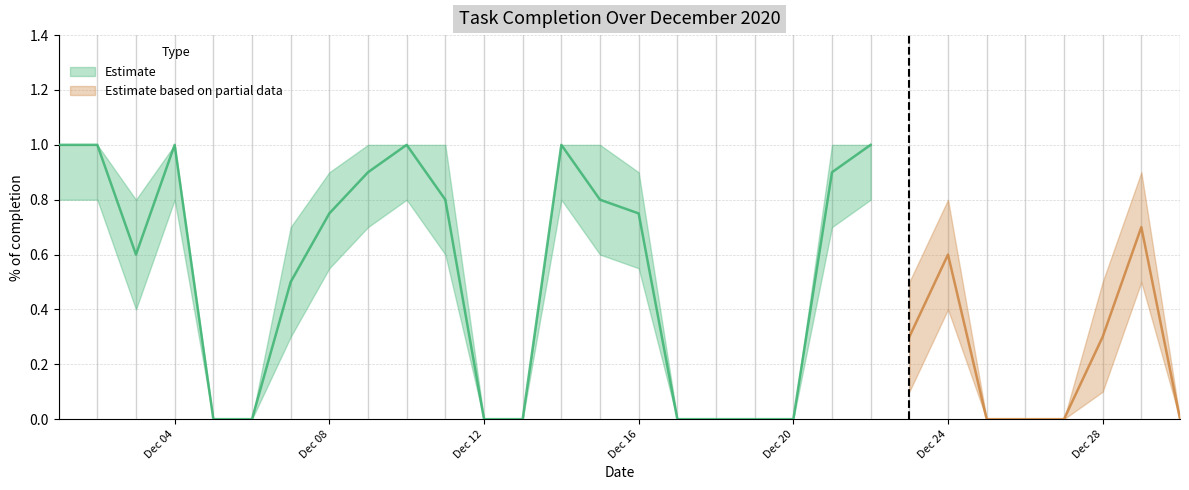

Reading left to right, extract all data points from this chart.

Completion: 2020-12-01=1.0	2020-12-02=1.0	2020-12-03=0.6	2020-12-04=1.0	2020-12-05=0.0	2020-12-06=0.0	2020-12-07=0.5	2020-12-08=0.8	2020-12-09=0.9	2020-12-10=1.0	2020-12-11=0.8	2020-12-12=0.0	2020-12-13=0.0	2020-12-14=1.0	2020-12-15=0.8	2020-12-16=0.8	2020-12-17=0.0	2020-12-18=0.0	2020-12-19=0.0	2020-12-20=0.0	2020-12-21=0.9	2020-12-22=1.0	2020-12-23=0.3	2020-12-24=0.6	2020-12-25=0.0	2020-12-26=0.0	2020-12-27=0.0	2020-12-28=0.3	2020-12-29=0.7	2020-12-30=0.0
Upper Estimate: 2020-12-01=1.0	2020-12-02=1.0	2020-12-03=0.8	2020-12-04=1.0	2020-12-05=0.0	2020-12-06=0.0	2020-12-07=0.7	2020-12-08=0.9	2020-12-09=1.0	2020-12-10=1.0	2020-12-11=1.0	2020-12-12=0.0	2020-12-13=0.0	2020-12-14=1.0	2020-12-15=1.0	2020-12-16=0.9	2020-12-17=0.0	2020-12-18=0.0	2020-12-19=0.0	2020-12-20=0.0	2020-12-21=1.0	2020-12-22=1.0	2020-12-23=0.5	2020-12-24=0.8	2020-12-25=0.0	2020-12-26=0.0	2020-12-27=0.0	2020-12-28=0.5	2020-12-29=0.9	2020-12-30=0.0
Lower Estimate: 2020-12-01=0.8	2020-12-02=0.8	2020-12-03=0.4	2020-12-04=0.8	2020-12-05=0.0	2020-12-06=0.0	2020-12-07=0.3	2020-12-08=0.6	2020-12-09=0.7	2020-12-10=0.8	2020-12-11=0.6	2020-12-12=0.0	2020-12-13=0.0	2020-12-14=0.8	2020-12-15=0.6	2020-12-16=0.6	2020-12-17=0.0	2020-12-18=0.0	2020-12-19=0.0	2020-12-20=0.0	2020-12-21=0.7	2020-12-22=0.8	2020-12-23=0.1	2020-12-24=0.4	2020-12-25=0.0	2020-12-26=0.0	2020-12-27=0.0	2020-12-28=0.1	2020-12-29=0.5	2020-12-30=0.0